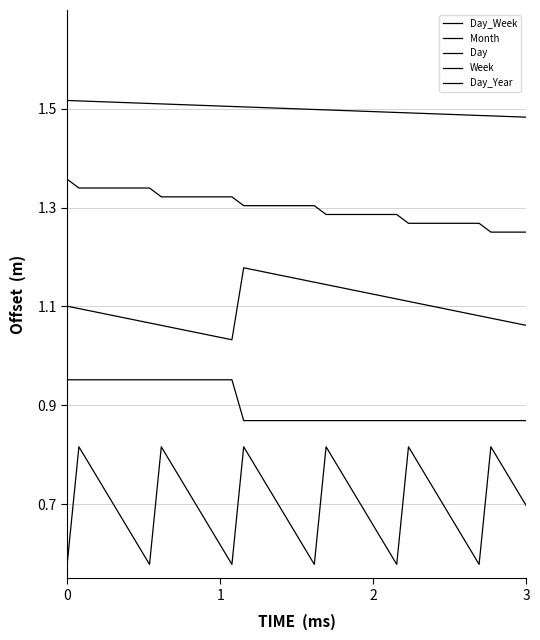

What is the average value of the Week series?

1.3